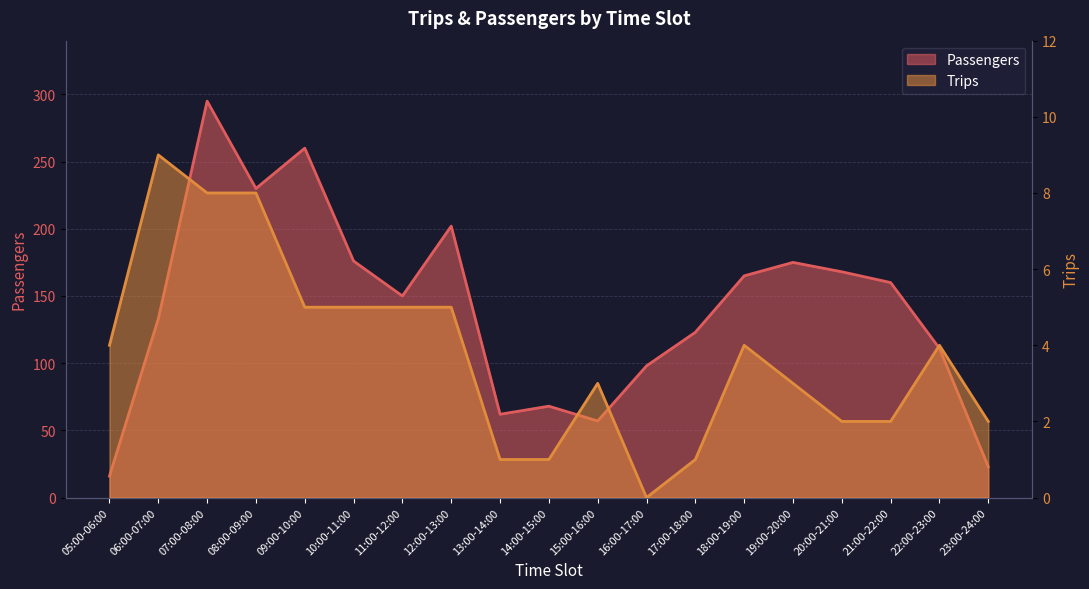

Is it true that Passengers equals 150 at 11:00-12:00?

True